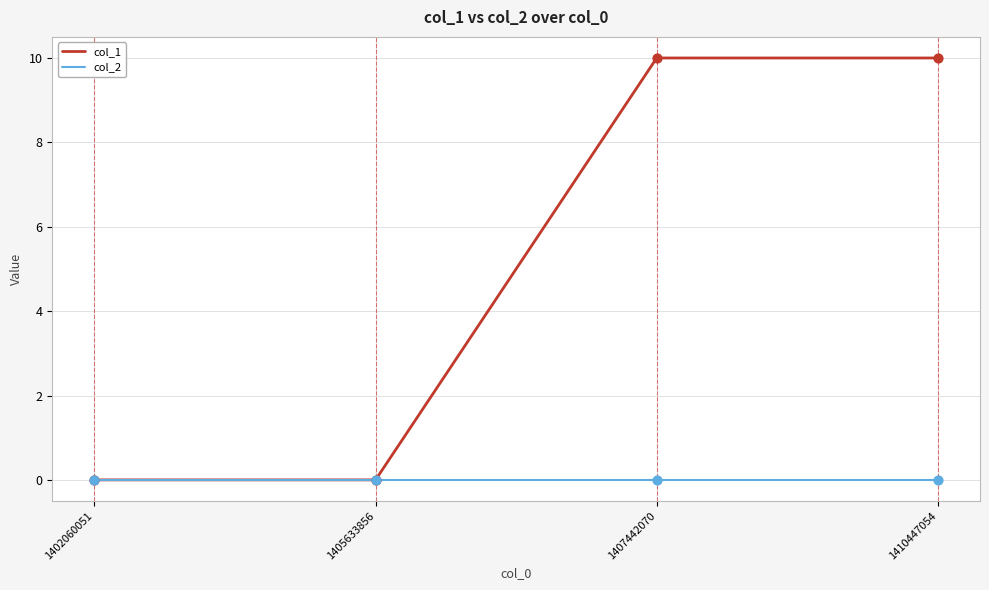

What are all the series names shown in the legend?

col_1, col_2